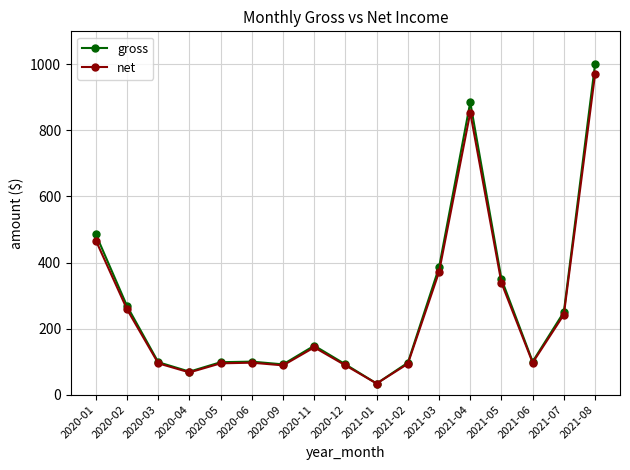

True or false: net has more than 0 interior local peaks.

True